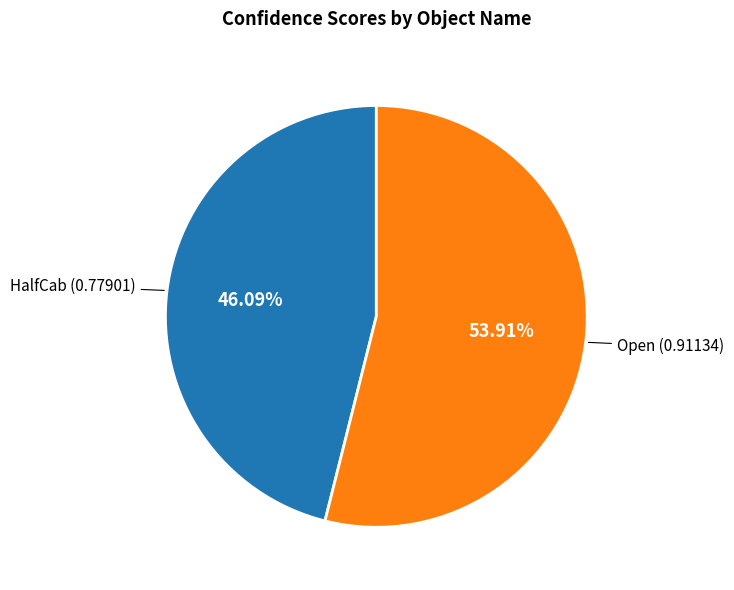

What percentage is NOT represented by Open?

46.1%